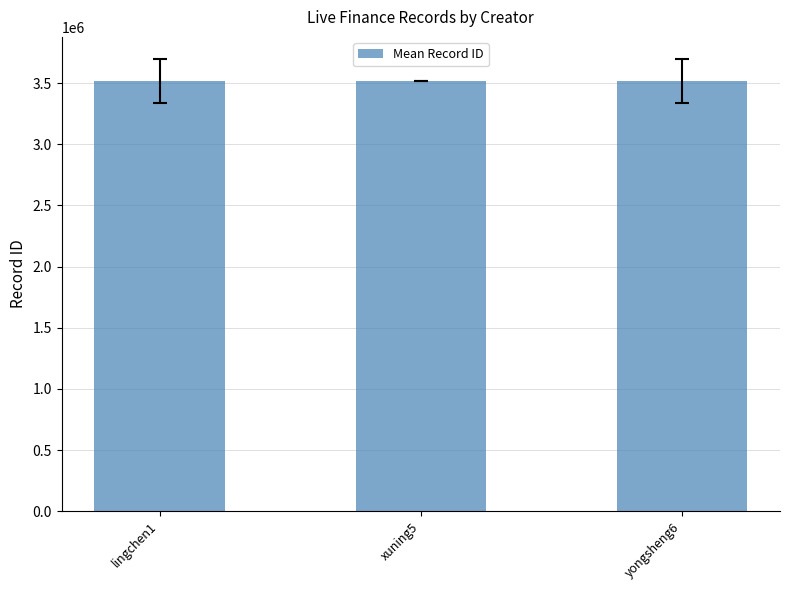

What is the greatest value displayed?

3516547.2